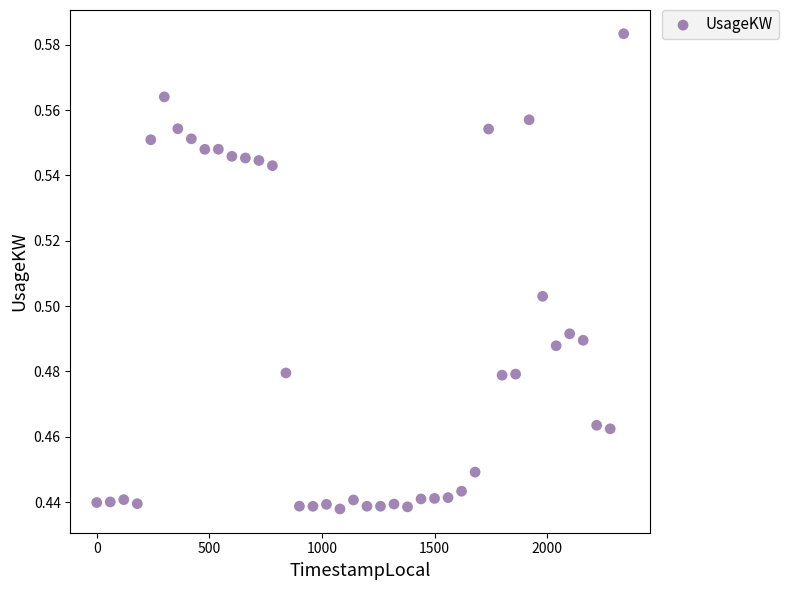

What is the range of X values (max minus min)?

2340.0